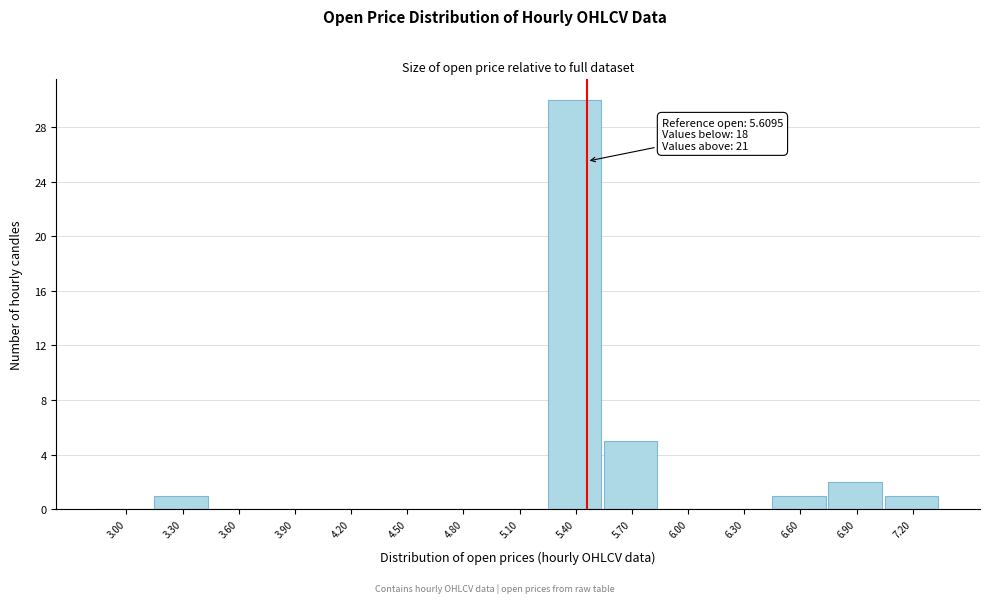

Reading right to left, transcribe all the data shown in this chart.

7.20=1	6.90=2	6.60=1	6.30=0	6.00=0	5.70=5	5.40=30	5.10=0	4.80=0	4.50=0	4.20=0	3.90=0	3.60=0	3.30=1	3.00=0